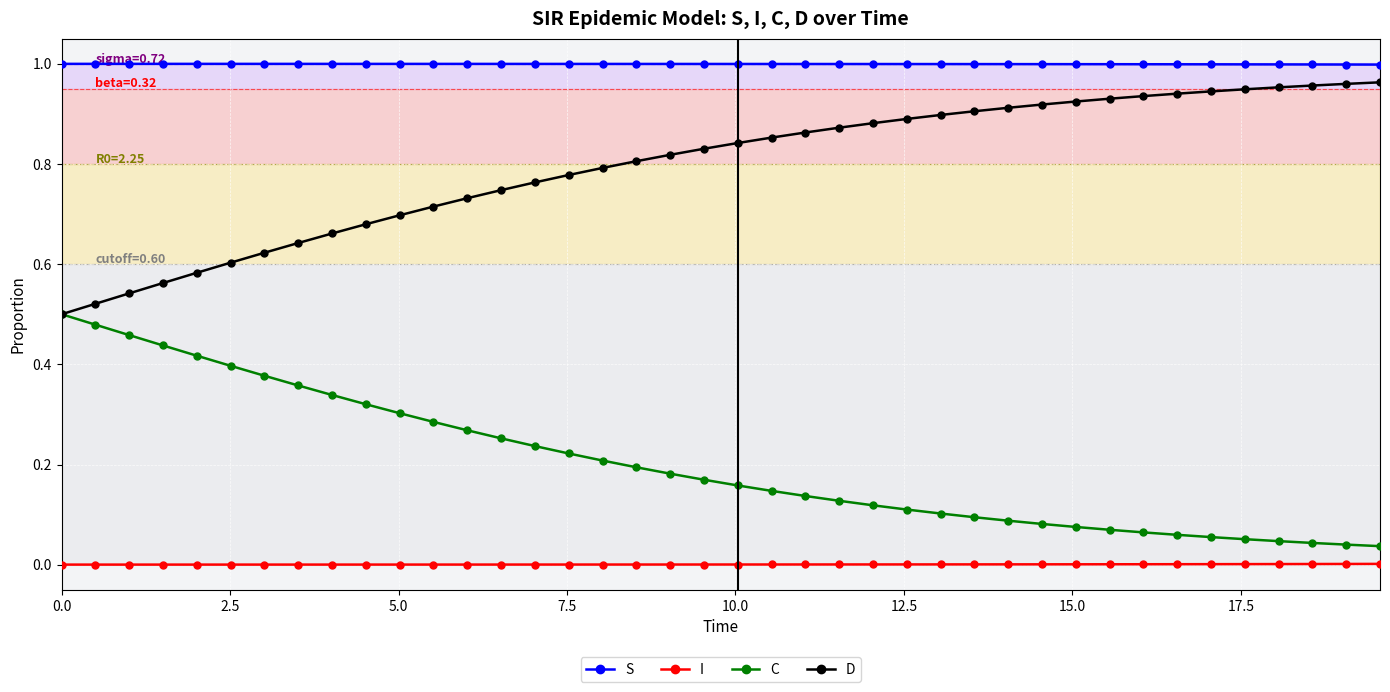

Rank the series by their average value, from lowest to highest.

I, C, D, S